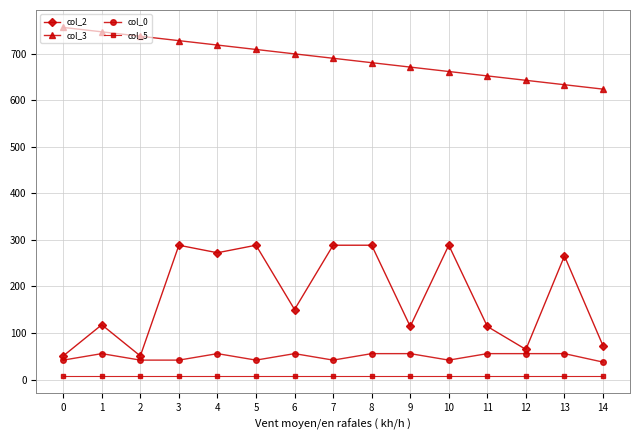

True or false: col_5 and col_0 cross at least once.

False